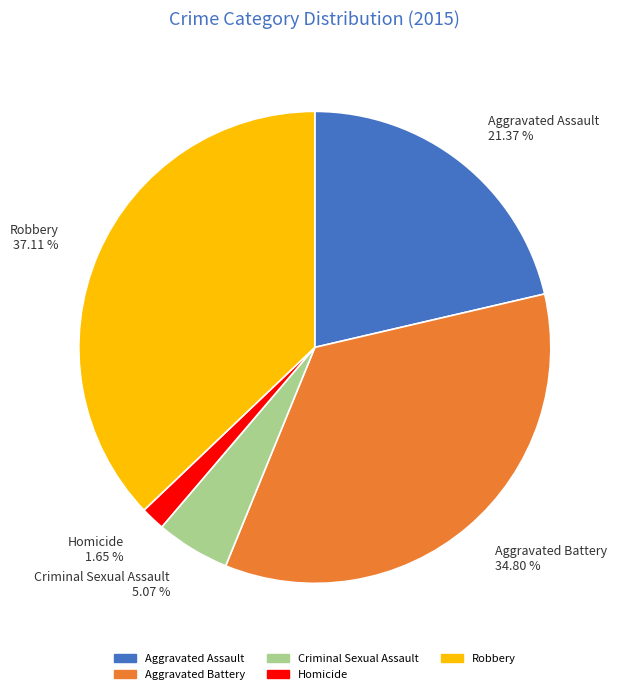

True or false: Homicide accounts for 12% of the total.

False